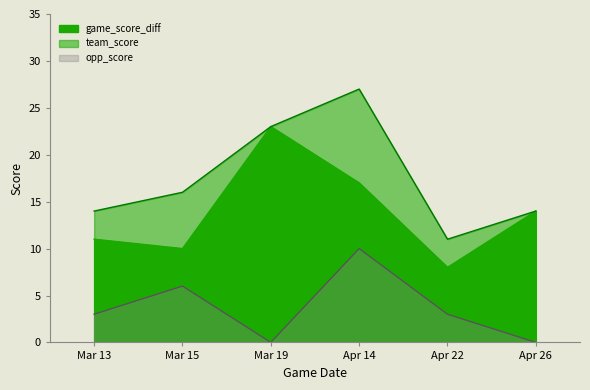

What position from the right is Apr 26?

1